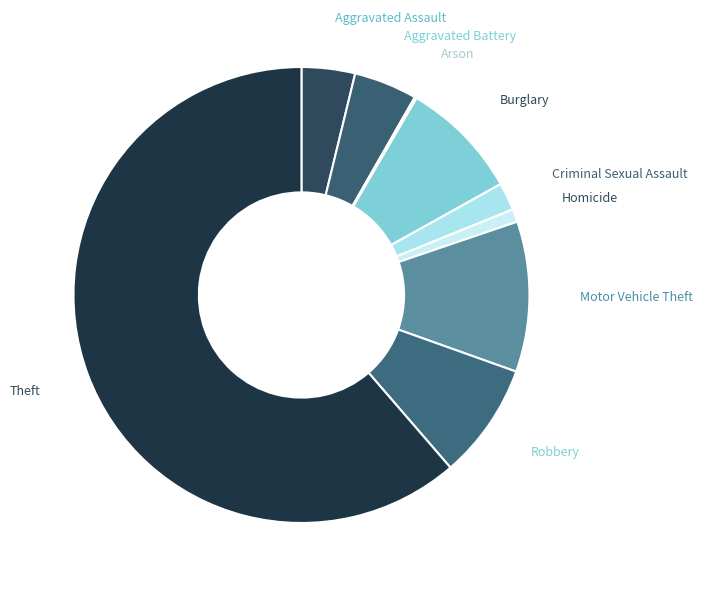

Is it true that Motor Vehicle Theft is 11% of the pie?

True